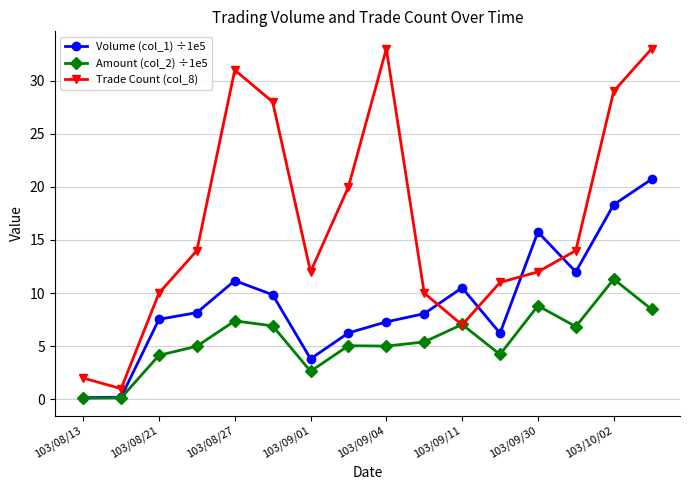

Which series has the largest range (max minus min)?

Trade Count (col_8)